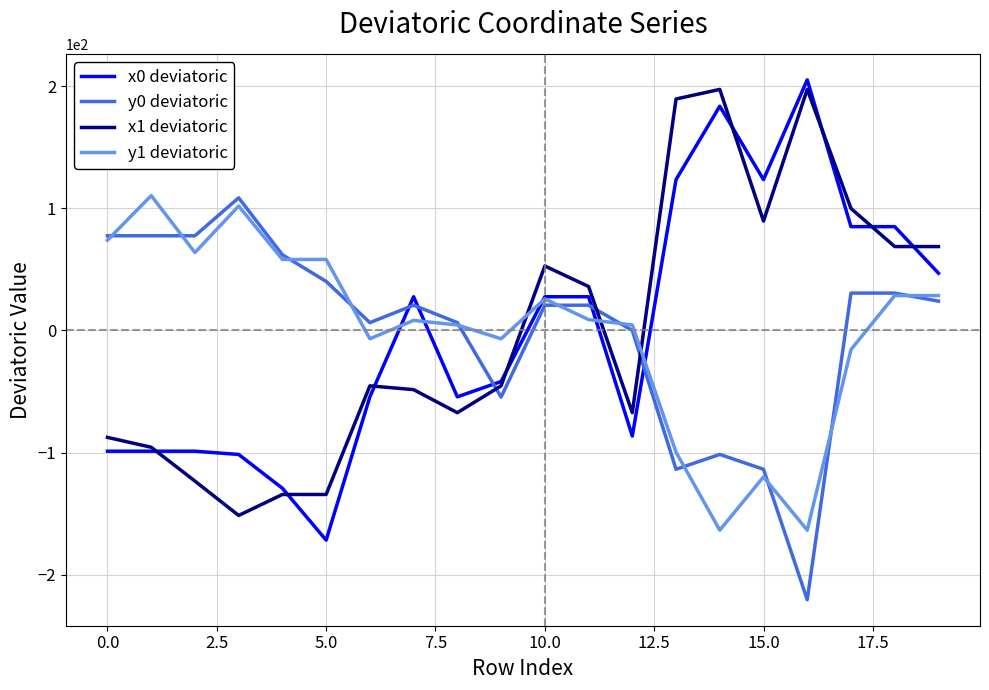

What is the greatest value displayed?

205.4